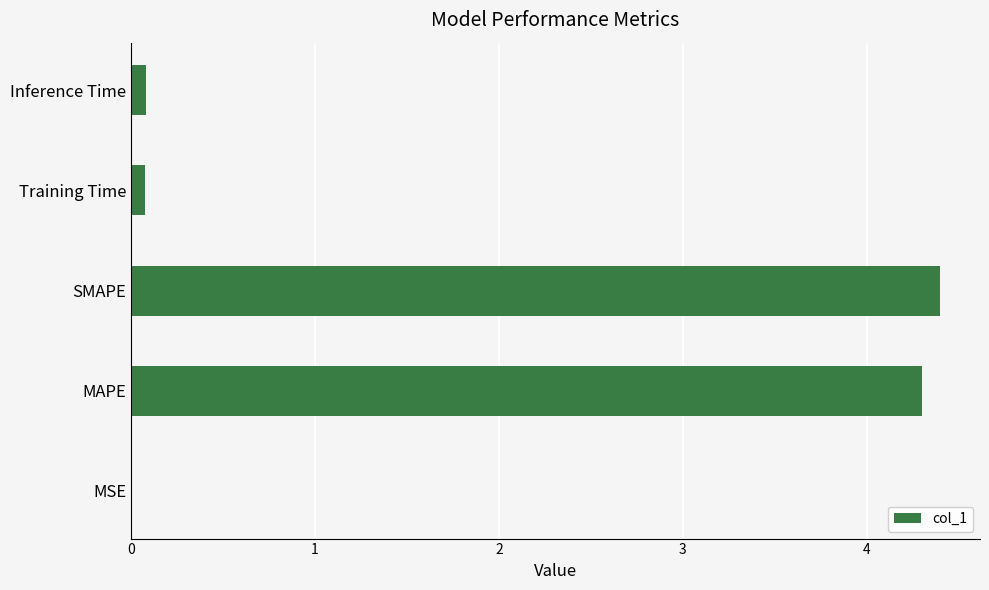

Is it true that the value at Training Time is 0.1?

True